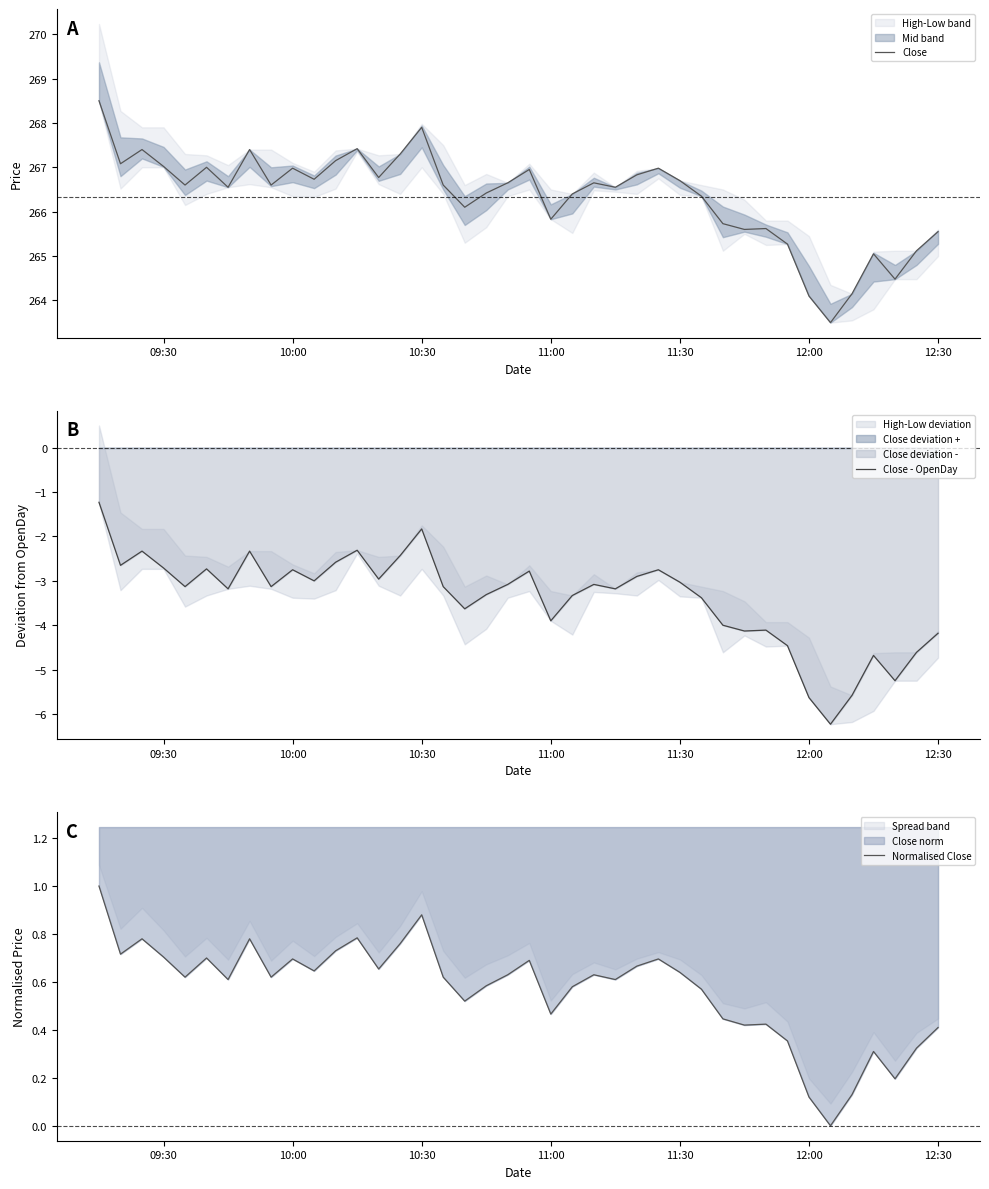

True or false: Normalised Close and Close - OpenDay intersect in this chart.

False